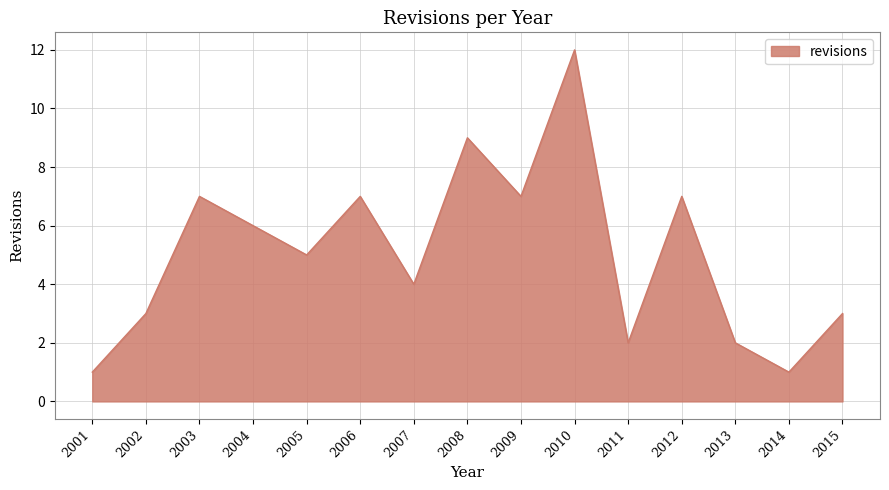

The value at 2003 is 7. True or false?

True